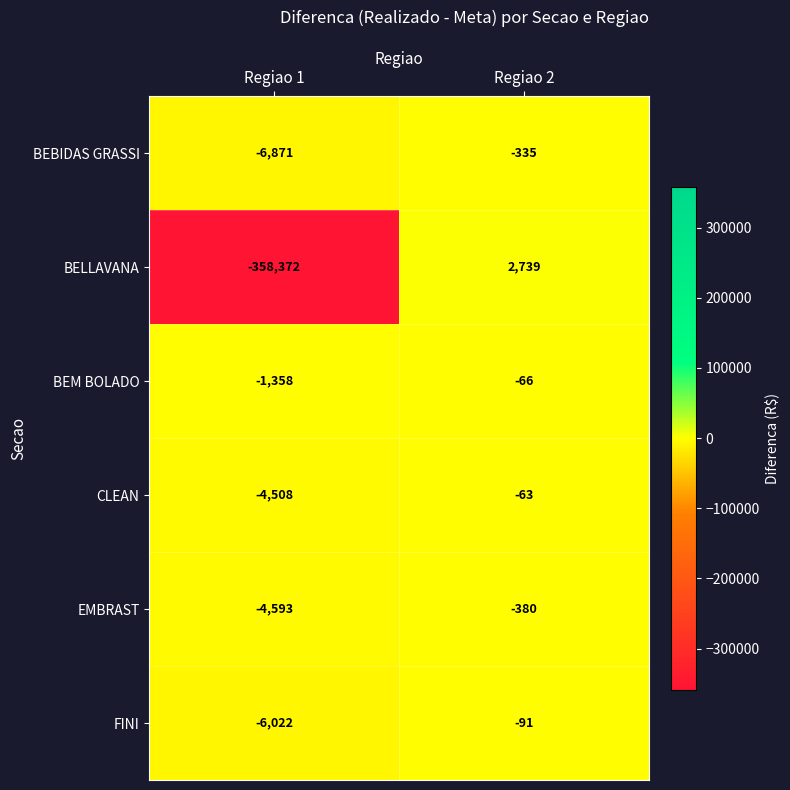

Reading left to right, list all the values displayed in this chart.

BEBIDAS GRASSI: Regiao 1=-6871	Regiao 2=-335
BELLAVANA: Regiao 1=-358372	Regiao 2=2739
BEM BOLADO: Regiao 1=-1358	Regiao 2=-66
CLEAN: Regiao 1=-4508	Regiao 2=-63
EMBRAST: Regiao 1=-4593	Regiao 2=-380
FINI: Regiao 1=-6022	Regiao 2=-91